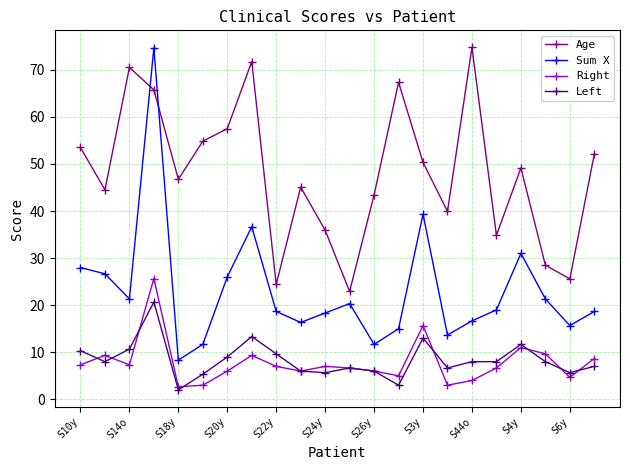

Which series has the largest total across all categories?

Age